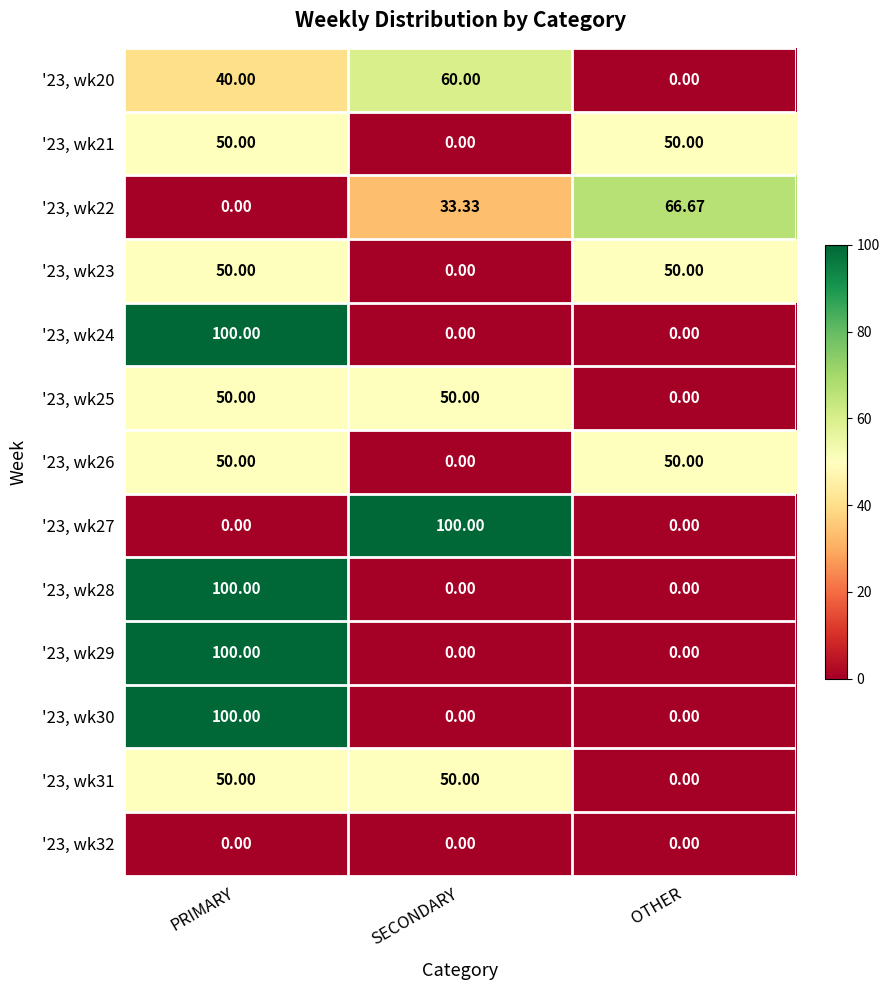

Is the value of '23, wk28 at SECONDARY greater than the value of '23, wk30 at PRIMARY?

No